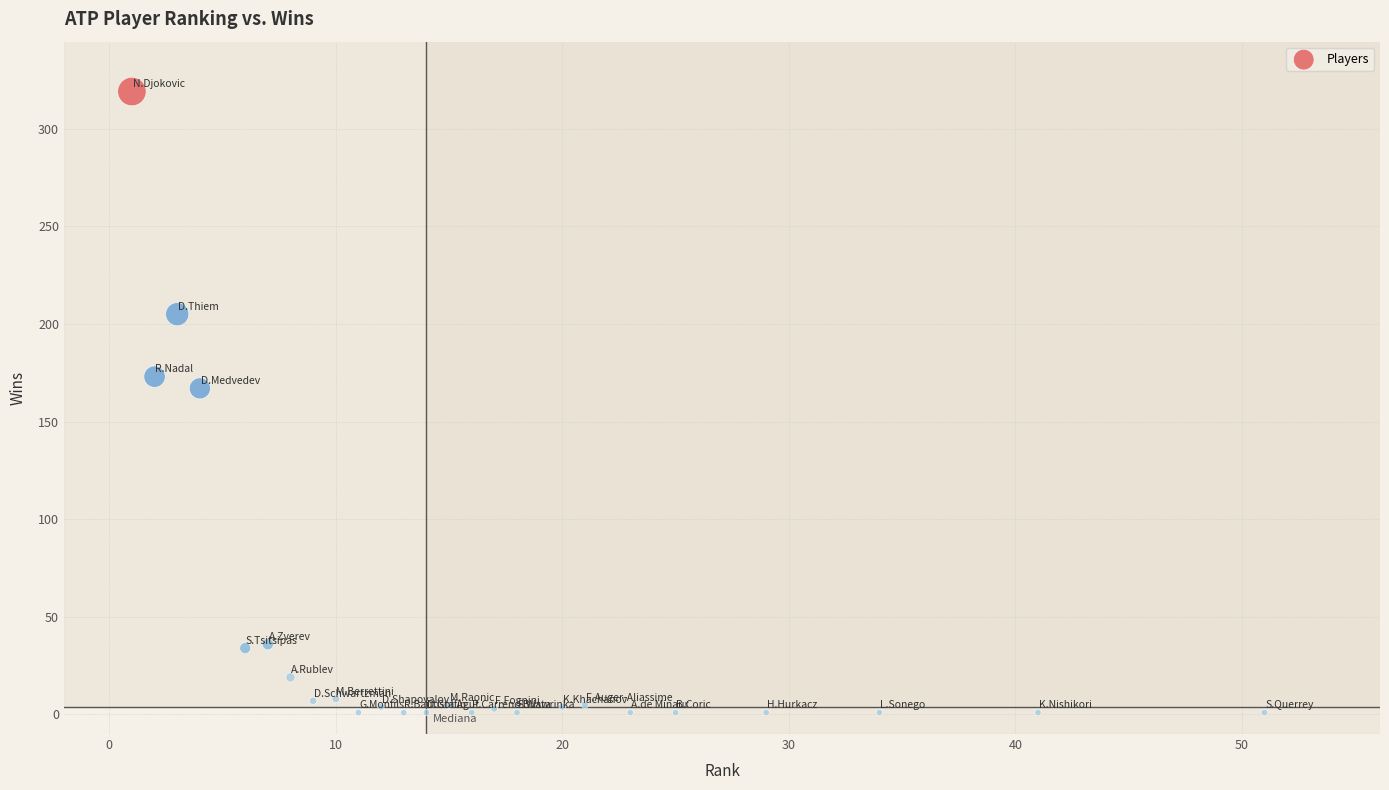

What Y value in the scatter plot is closest to 160?

167